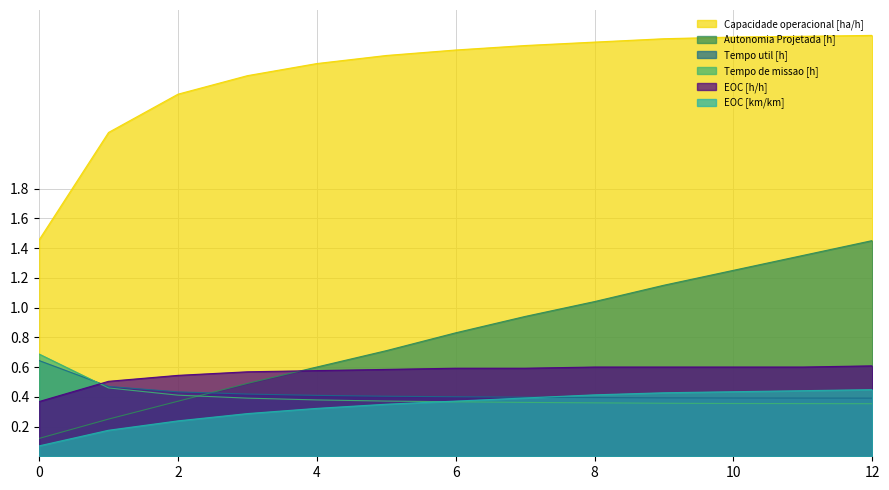

Which category has the highest value in the Autonomia Projetada [h] series?

12